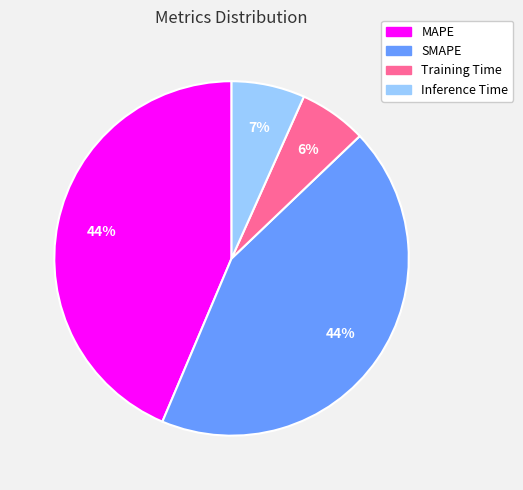

To the nearest percent, what is the average slice percentage?

25%